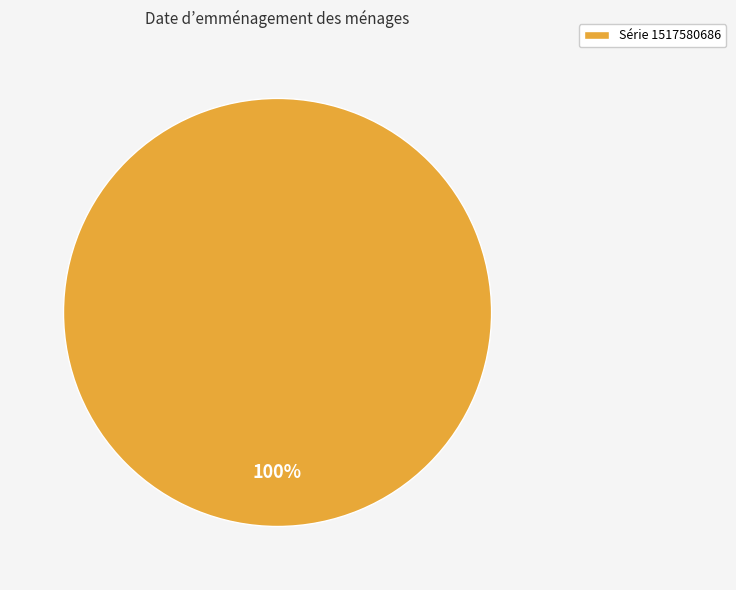

The Série 1517580686 slice represents 100% of the pie. True or false?

True